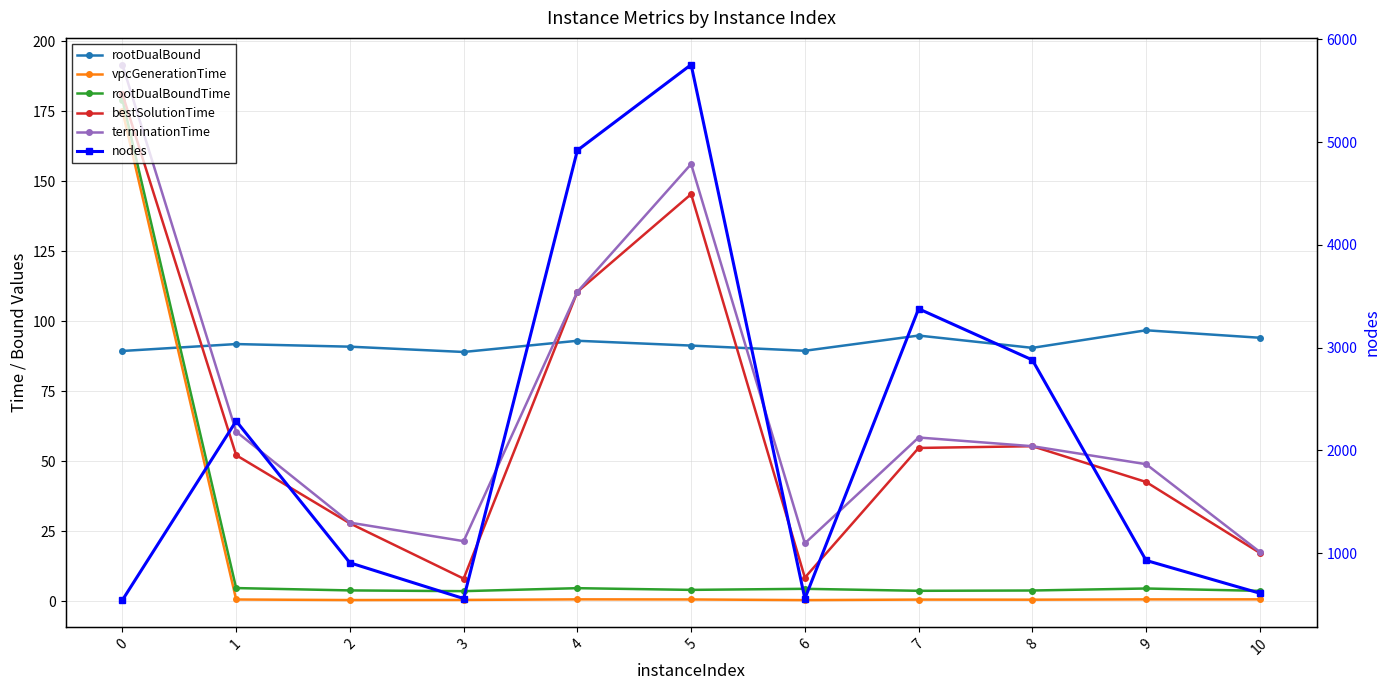

Count the number of categories in the chart.

11